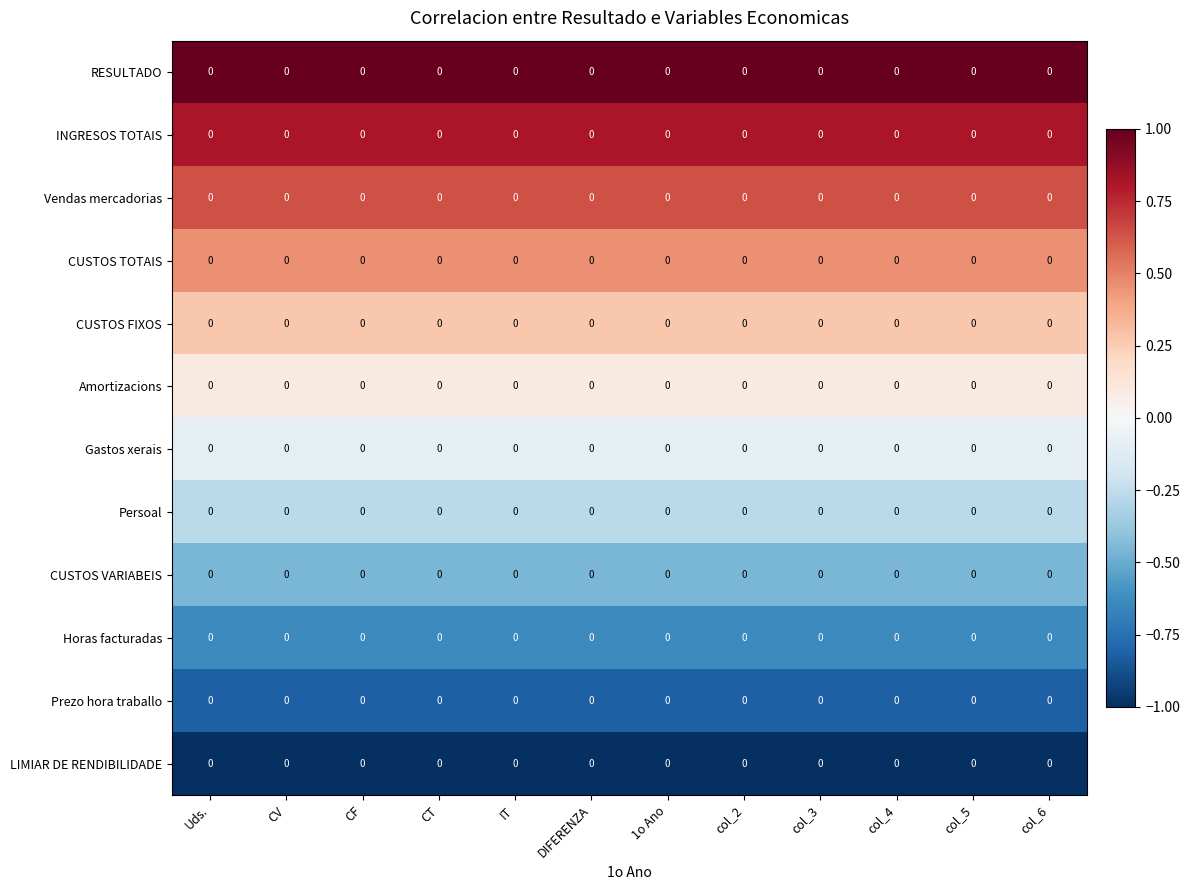

Rank the categories by CUSTOS FIXOS value from highest to lowest.

Uds., CV, CF, CT, IT, DIFERENZA, 1o Ano, col_2, col_3, col_4, col_5, col_6